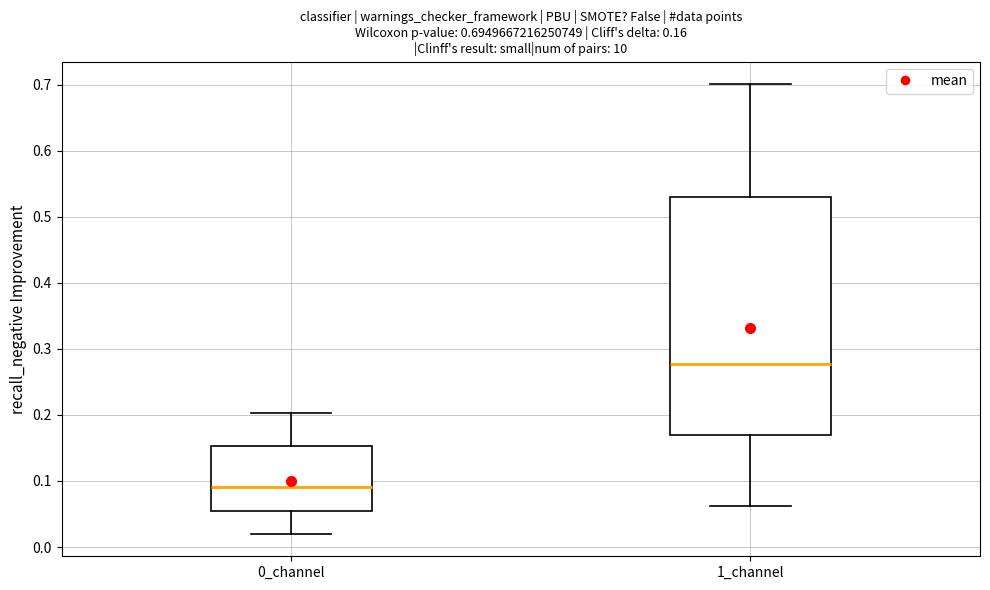

Which box has the lowest median line?

0_channel